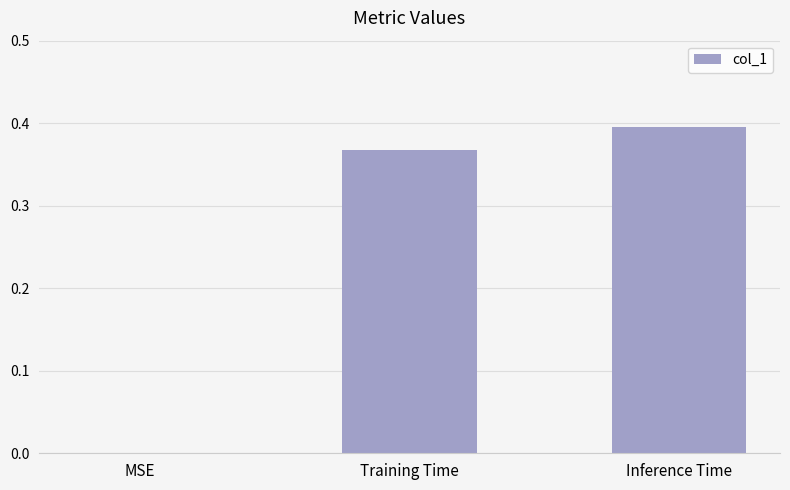

True or false: the data shows 0.4 at Inference Time.

True